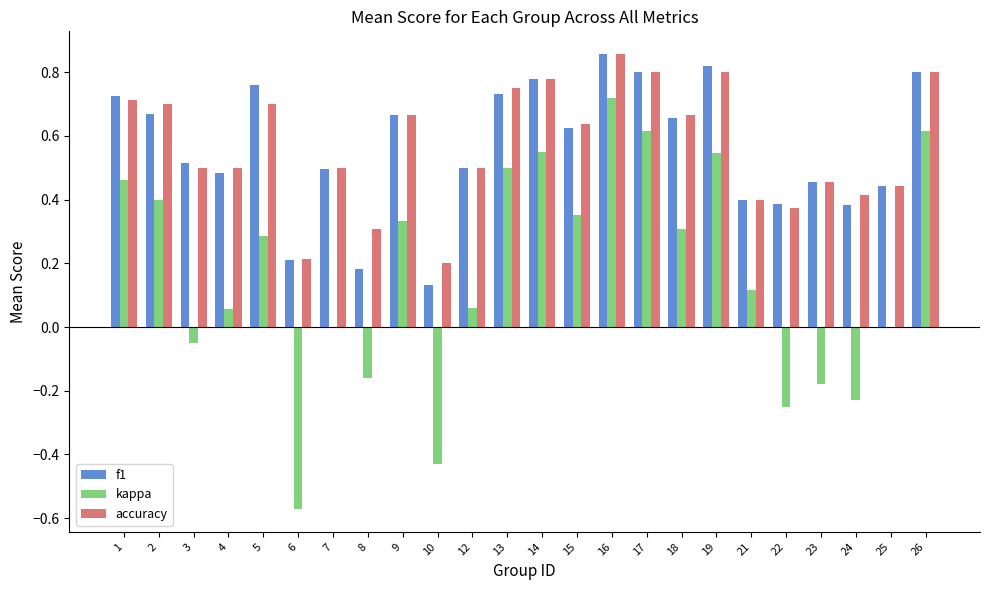

Which series changed the most between 1 and 5?

kappa